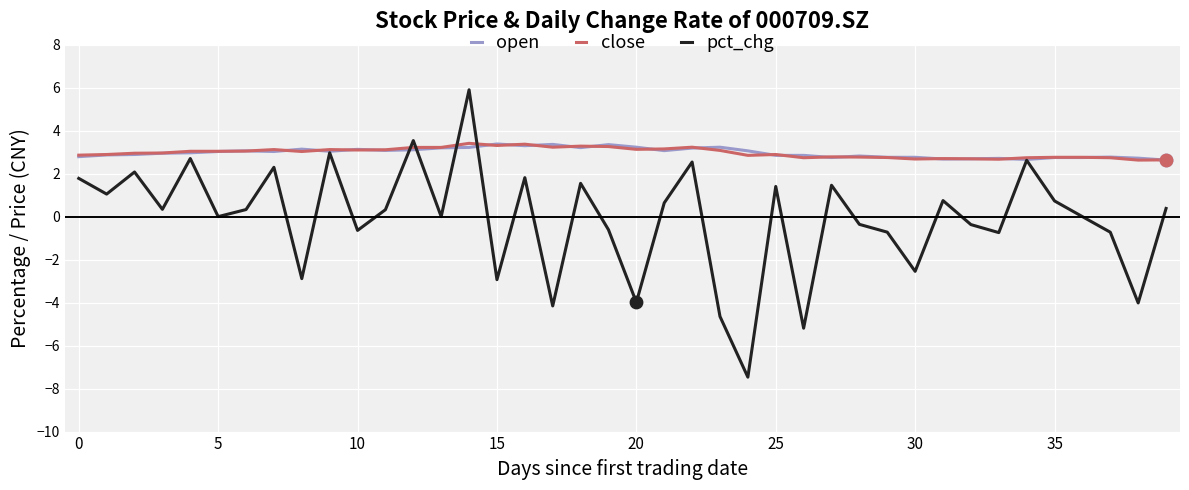

Which series has the largest range (max minus min)?

pct_chg